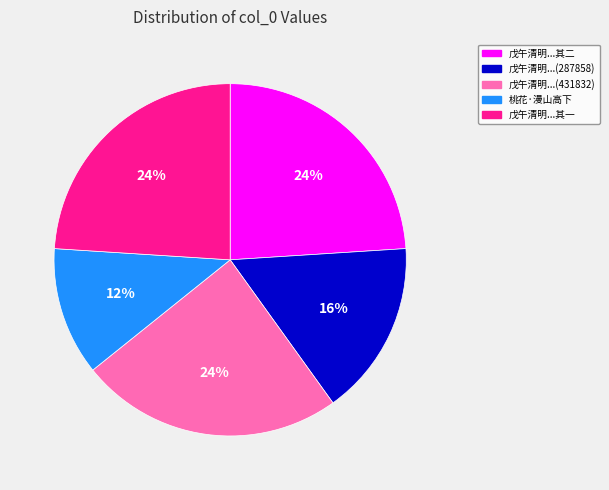

Does any single category account for the majority?

No